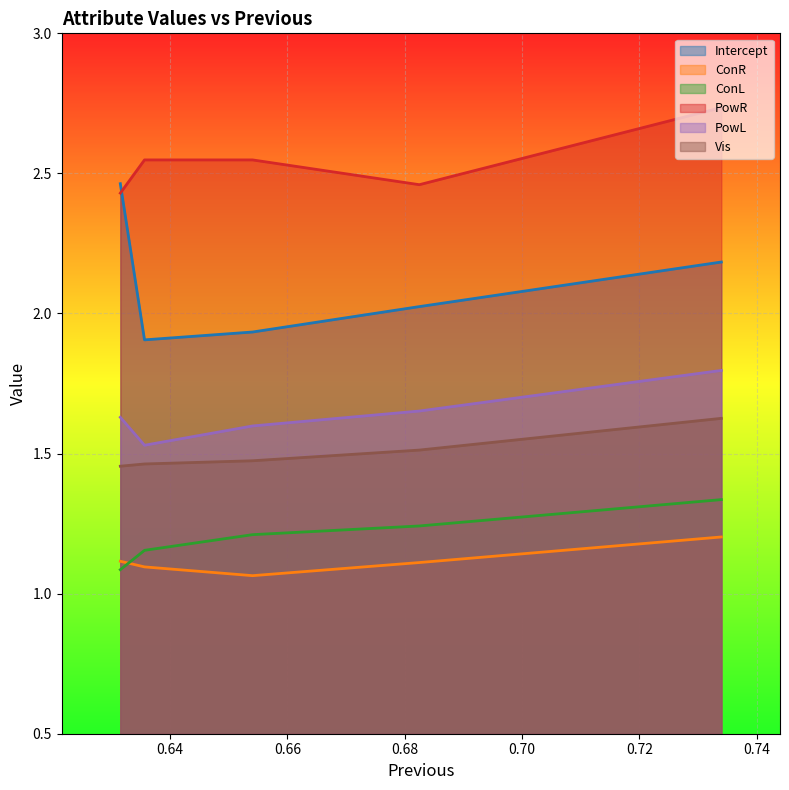

At which category is the sum across all series the highest?

0.7339781